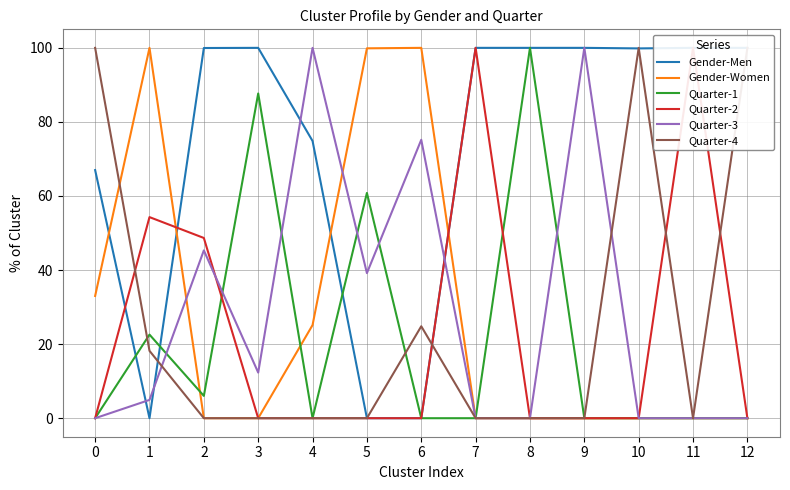

Which series has the largest total across all categories?

Gender-Men